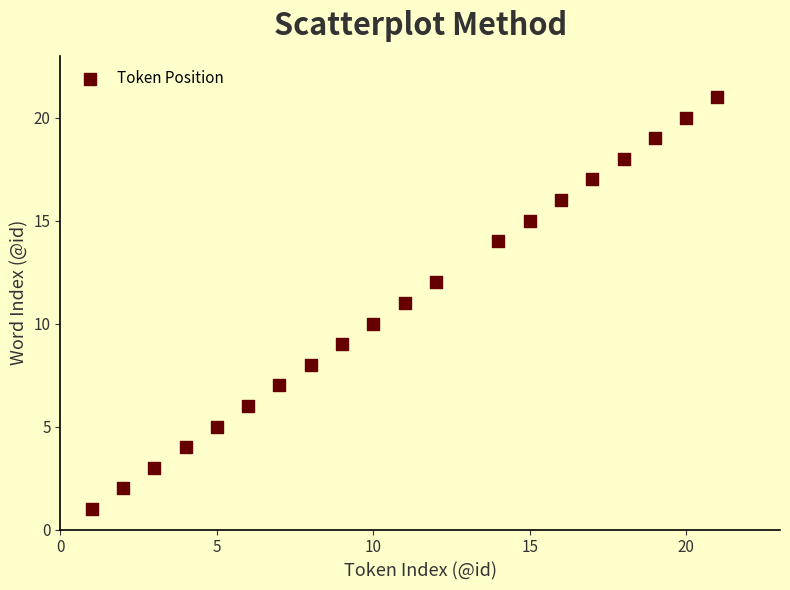

What is the range of X values (max minus min)?

20